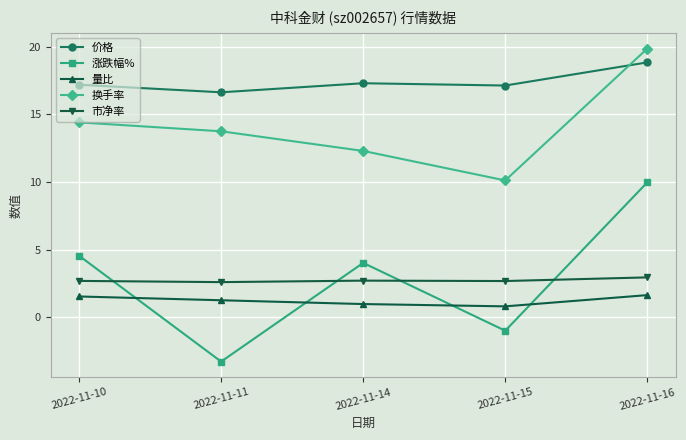

What is the total value across all series at 2022-11-14?

37.3